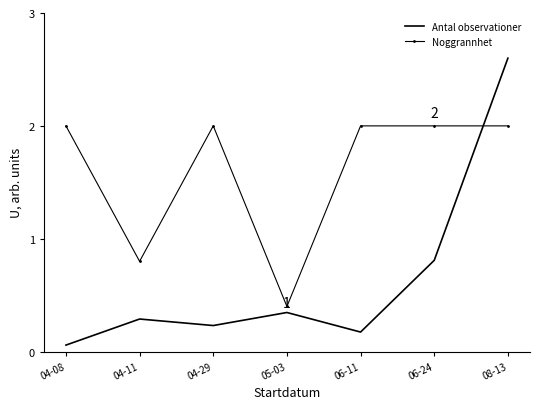

What is the total value across all series at 04-08?

2.1